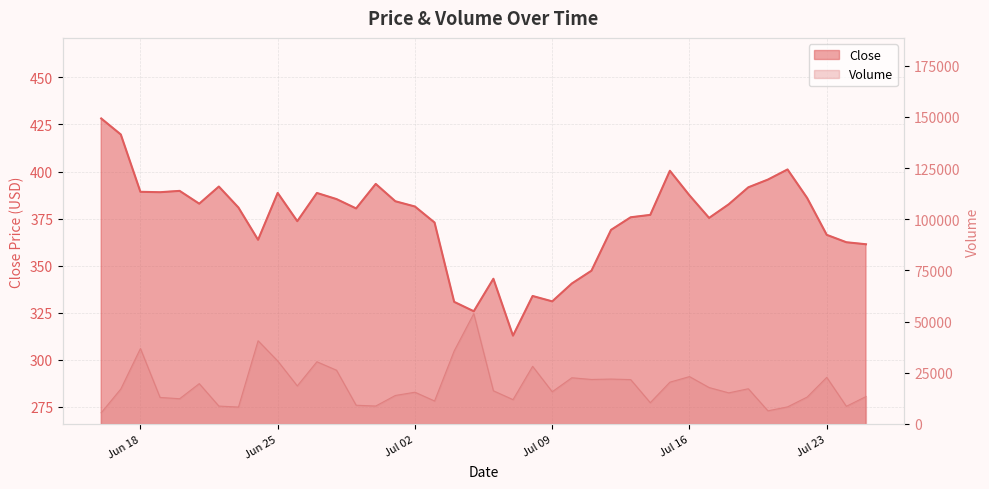

How many values in the Volume series exceed 17073?

20